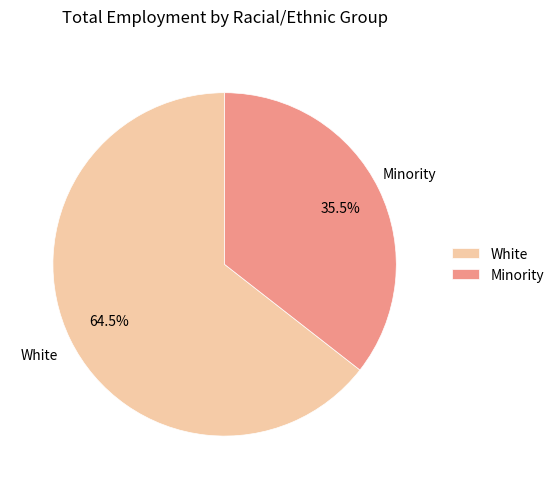

Do White and Minority together represent more than half of the pie?

Yes